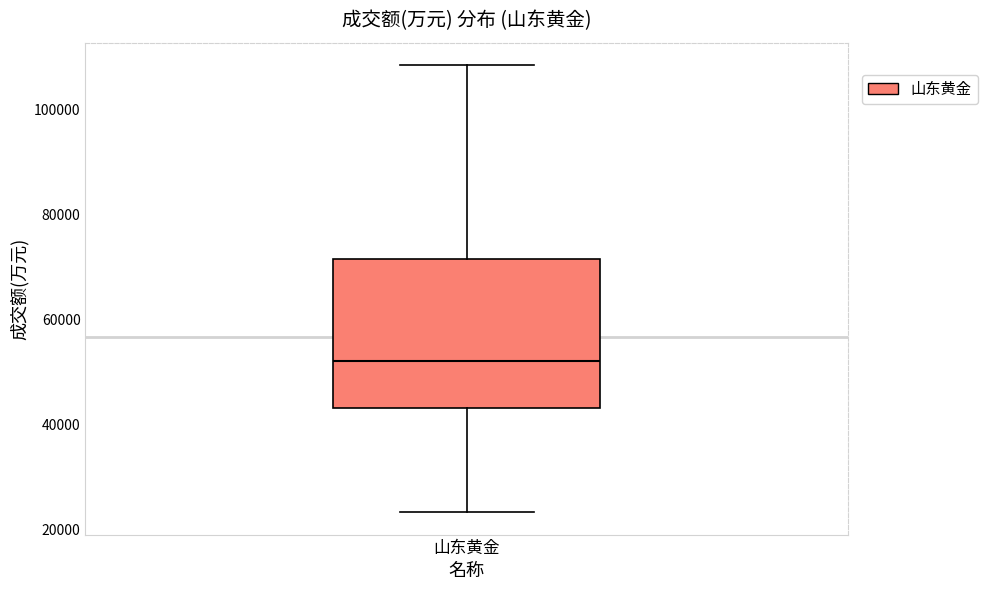

Transcribe this box plot: give where the median line is, the range the box spans, and where the two whiskers end, as read against the y-axis. The values are not printed on the chart, so give them approximately, as read against the axis.

median 52000, box 44000 to 72000, whiskers 24000 to 108000